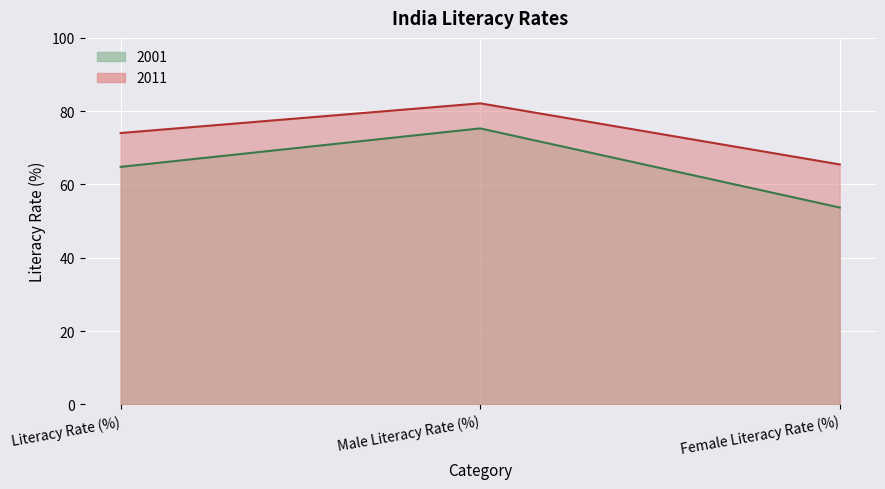

At which category does the chart reach its minimum across all series?

Female Literacy Rate (%)